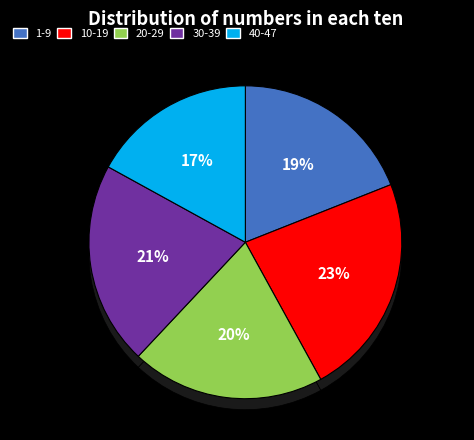

What is the largest slice in the pie chart?

10-19